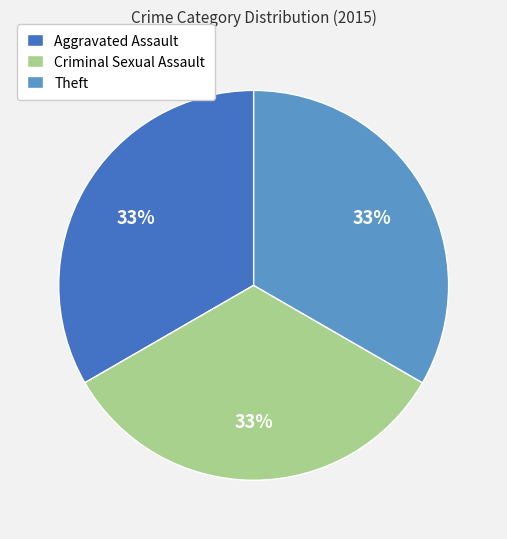

To the nearest percent, what portion does Criminal Sexual Assault represent?

33%